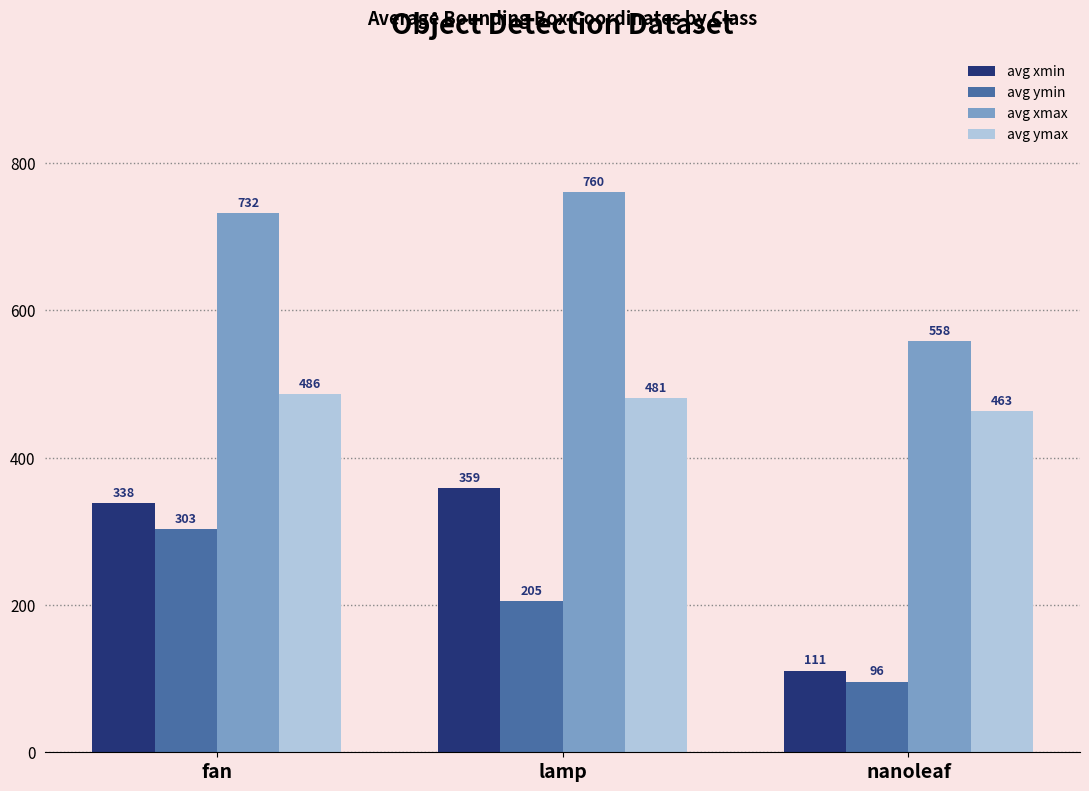

What is the sum of the avg xmax values at lamp and fan?

1492